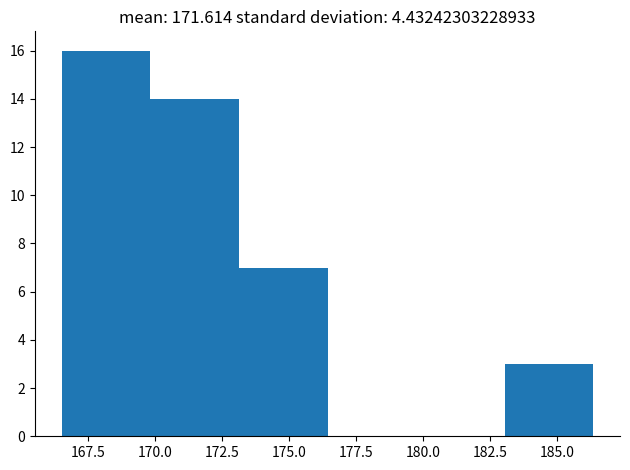

Reading left to right, list every bar in this chart as the range it spans on the x-axis followed by its height. Neither the bar edges nor the heights are printed on the chart, so give them approximately, as read against the axes.

166.5 to 170.0: 16
170.0 to 173.0: 14
173.0 to 176.5: 7
176.5 to 180.0: 0
180.0 to 183.0: 0
183.0 to 186.5: 3